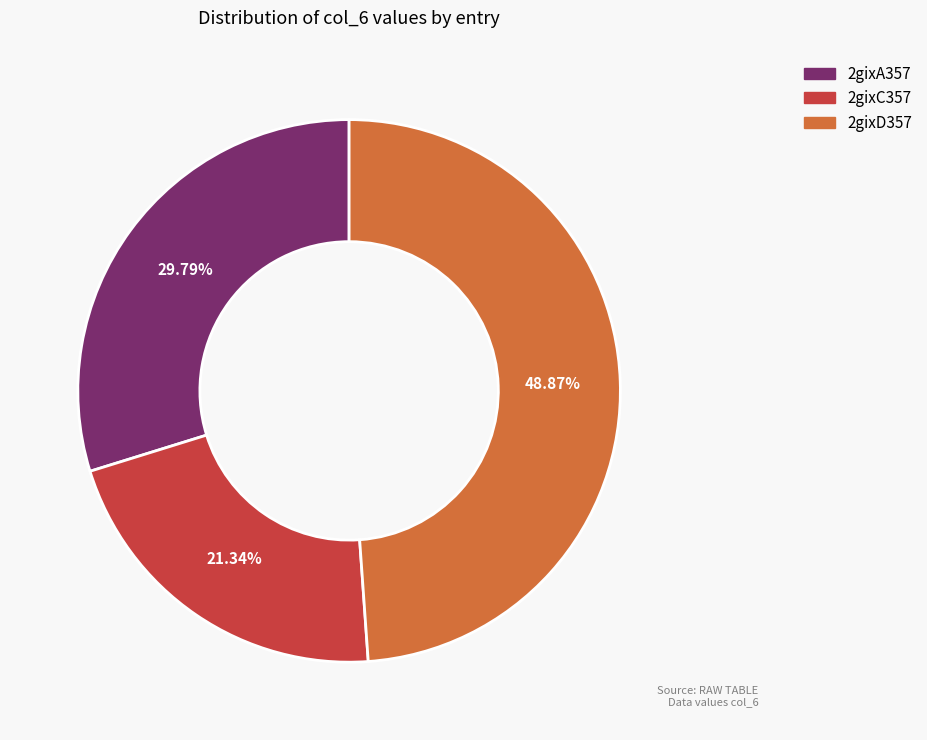

Approximately how many times larger is the value at 2gixC357 compared to 2gixA357?

0.7